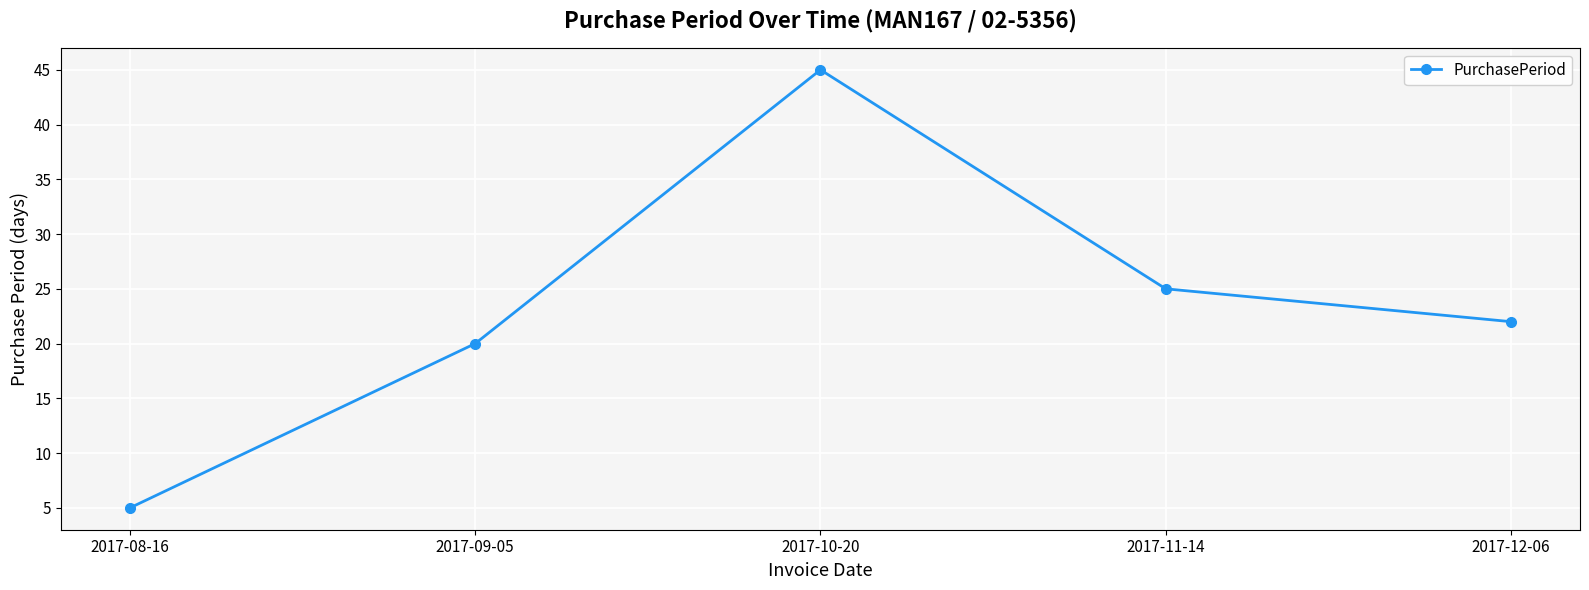

At which category does the chart reach its peak across all series?

2017-10-20